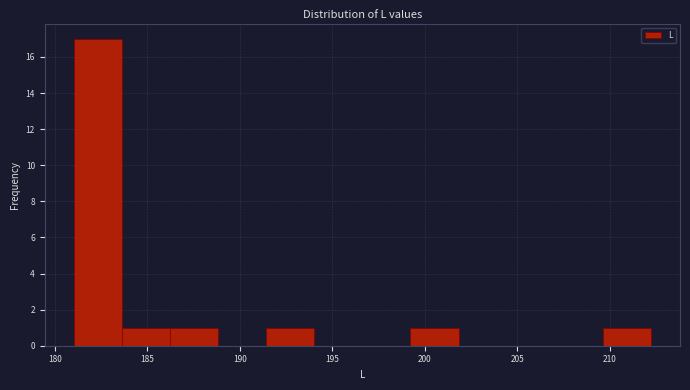

Reading left to right, transcribe this chart: for each bar, give the range it covers on the x-axis and its height. Neither the bar edges nor the heights are printed on the chart, so give them approximately, as read against the axes.

181.0 to 183.5: 17
183.5 to 186.0: 1
186.0 to 189.0: 1
189.0 to 191.5: 0
191.5 to 194.0: 1
194.0 to 196.5: 0
196.5 to 199.0: 0
199.0 to 202.0: 1
202.0 to 204.5: 0
204.5 to 207.0: 0
207.0 to 209.5: 0
209.5 to 212.0: 1